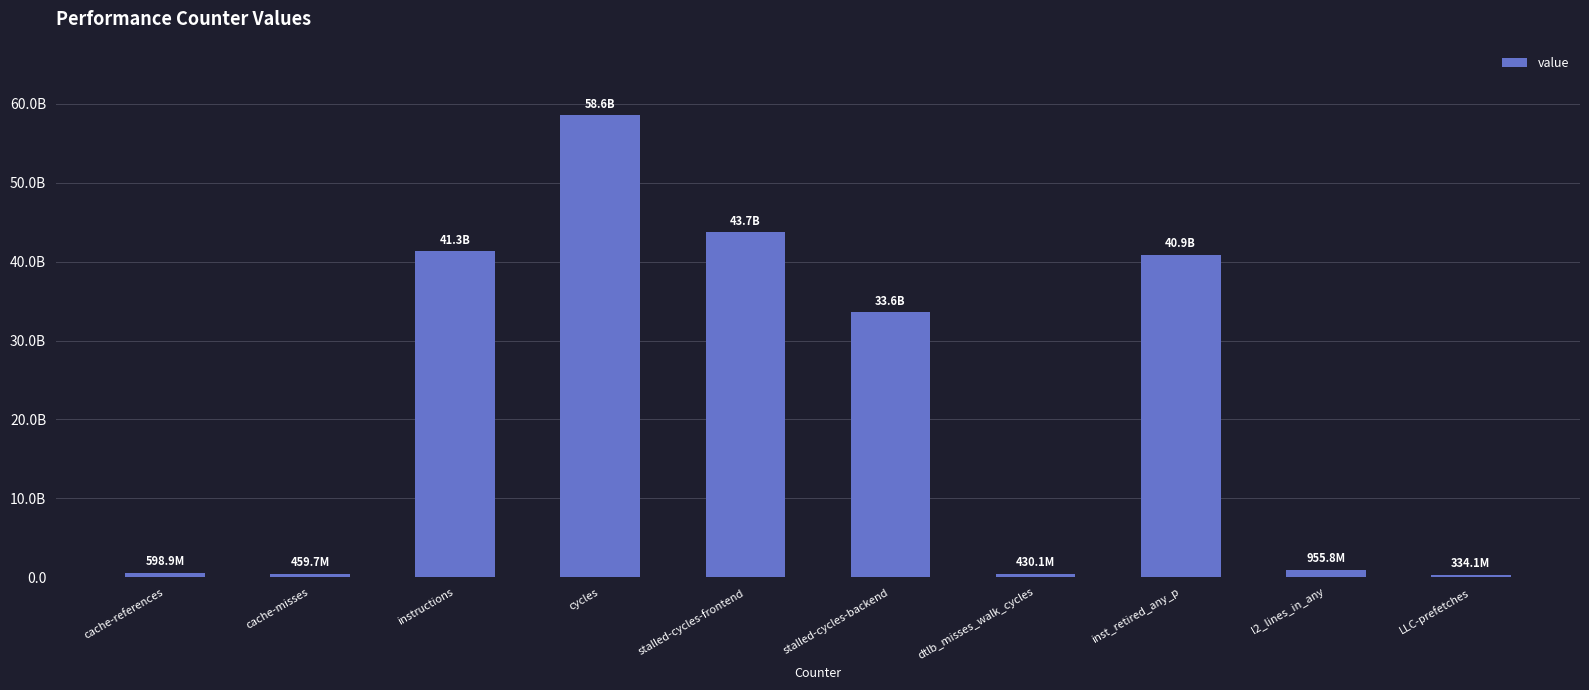

What is the label of the 1st bar from the right?

LLC-prefetches